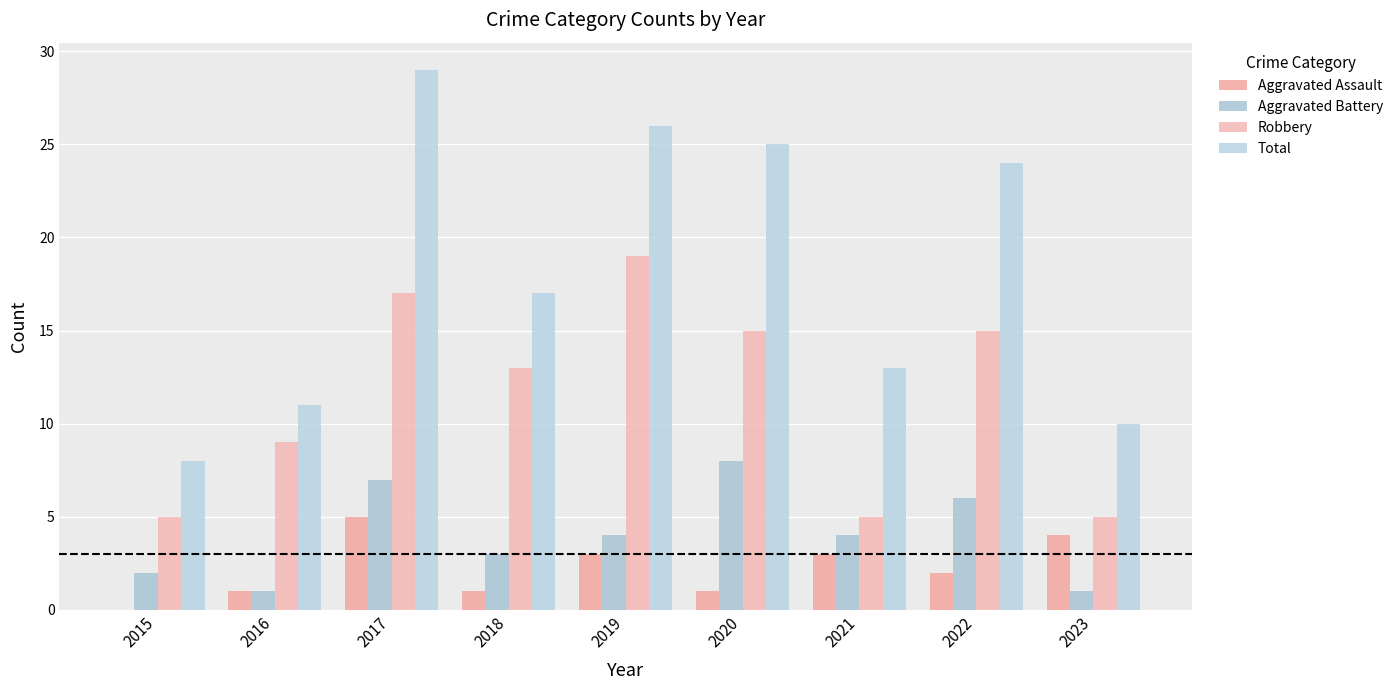

Reading left to right, transcribe all the data shown in this chart.

Aggravated Assault: 0	1	5	1	3	1	3	2	4
Aggravated Battery: 2	1	7	3	4	8	4	6	1
Robbery: 5	9	17	13	19	15	5	15	5
Total: 8	11	29	17	26	25	13	24	10